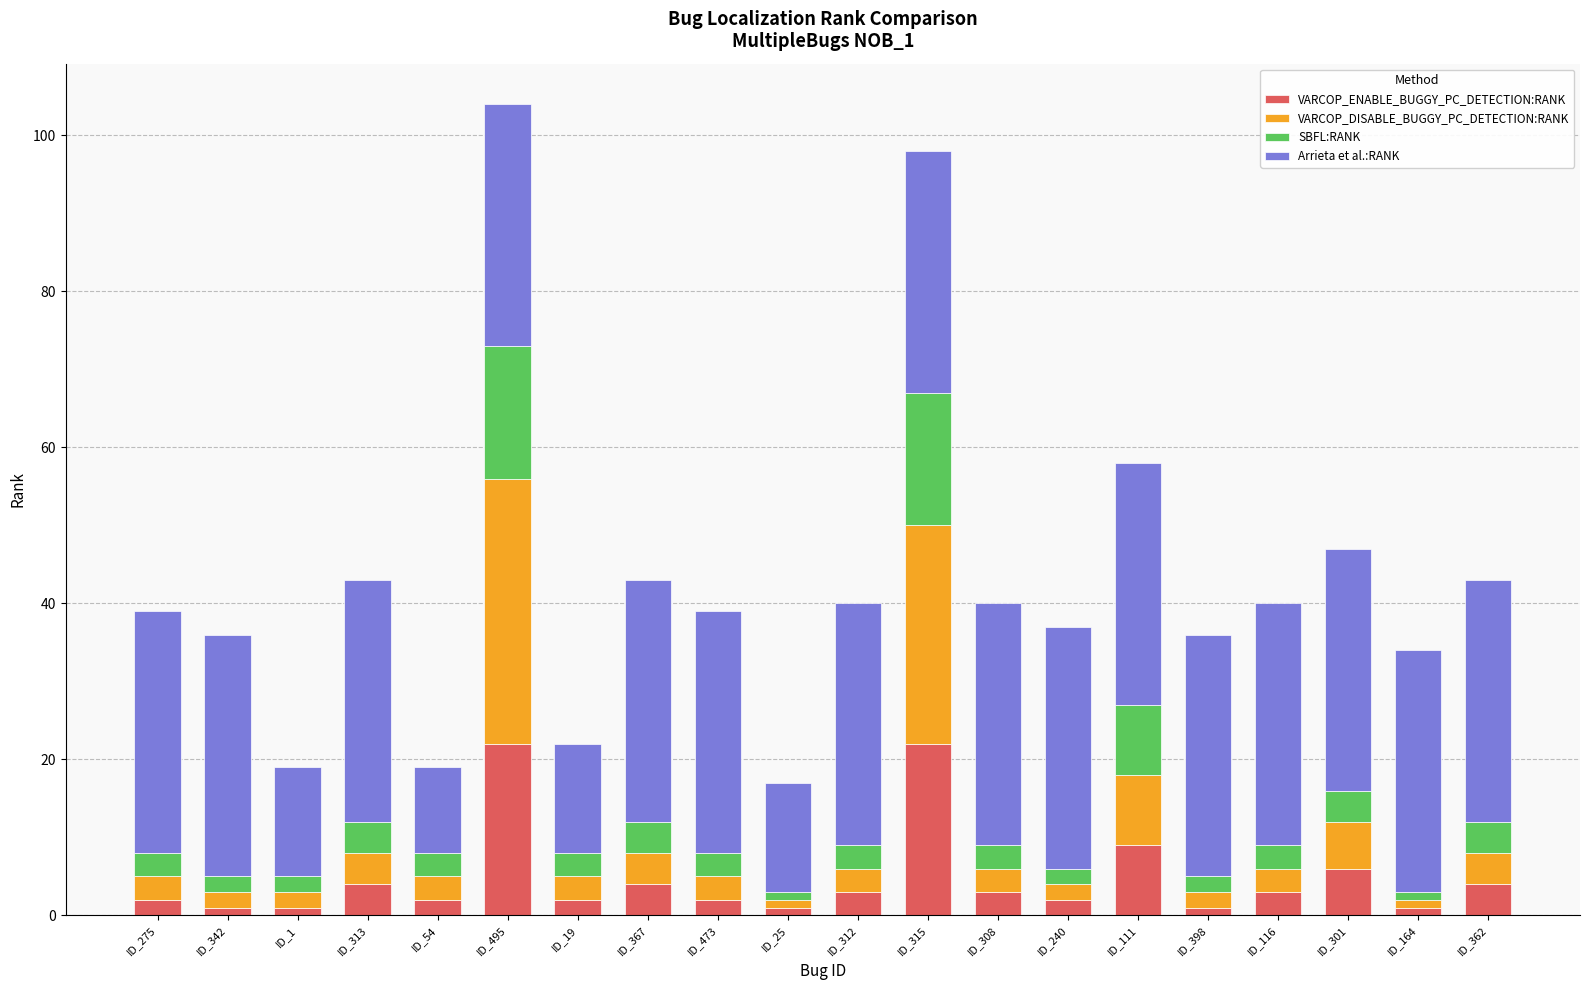

What is the sum of all VARCOP_ENABLE_BUGGY_PC_DETECTION:RANK values?

95